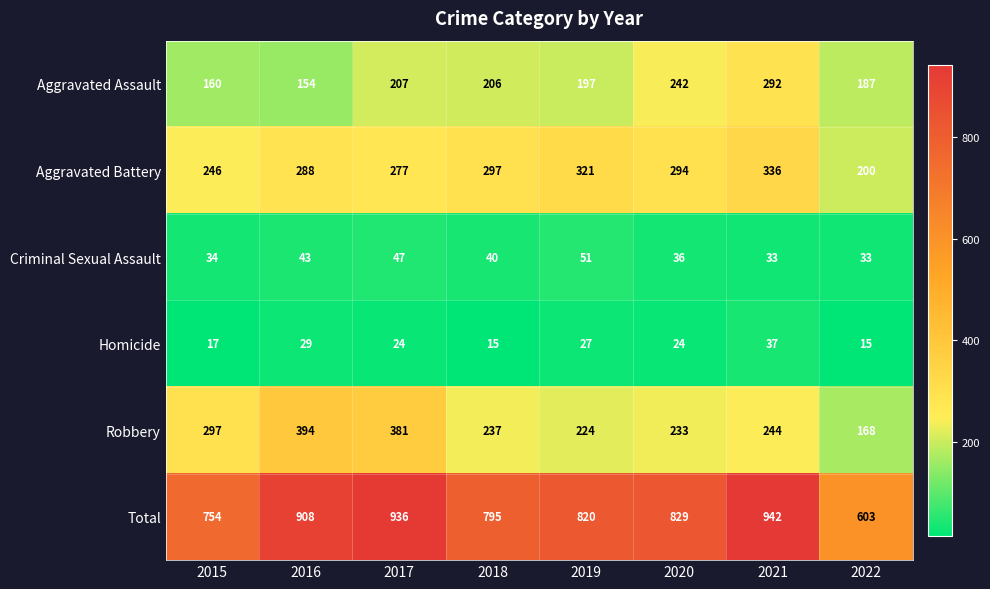

How many data points does each series have?

8